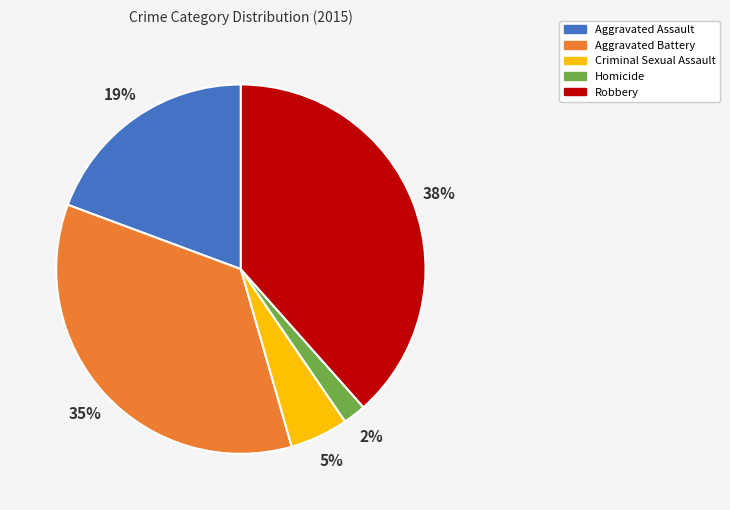

To the nearest percent, what percentage of the pie is Robbery?

38%